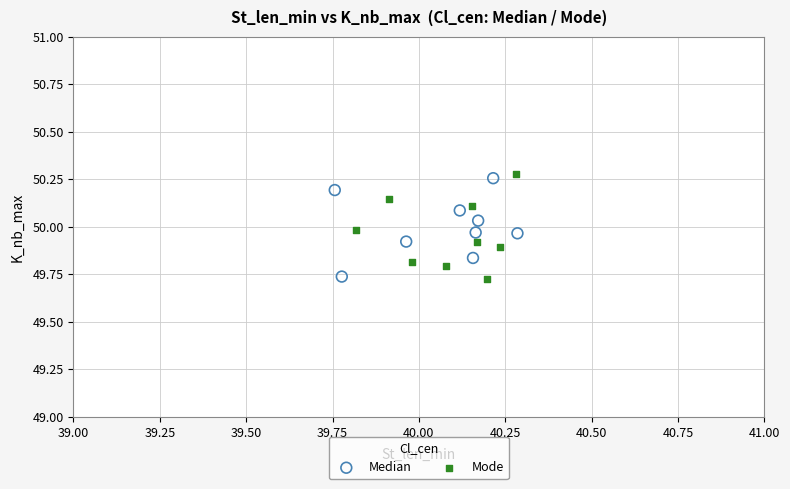

What are all the series names shown in the legend?

Median, Mode